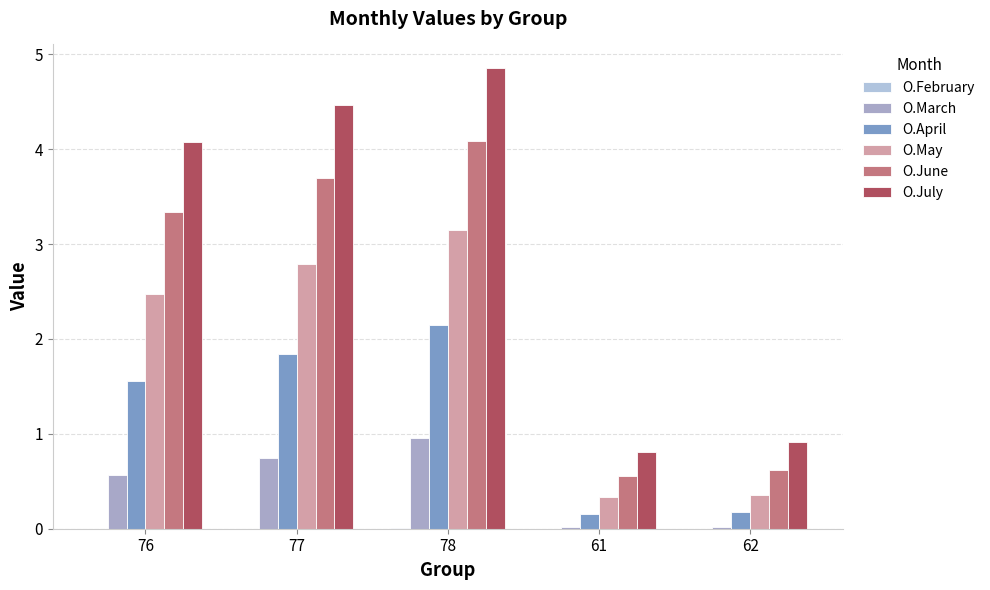

What is the value of the O.April bar at the 3rd from the left?

2.1